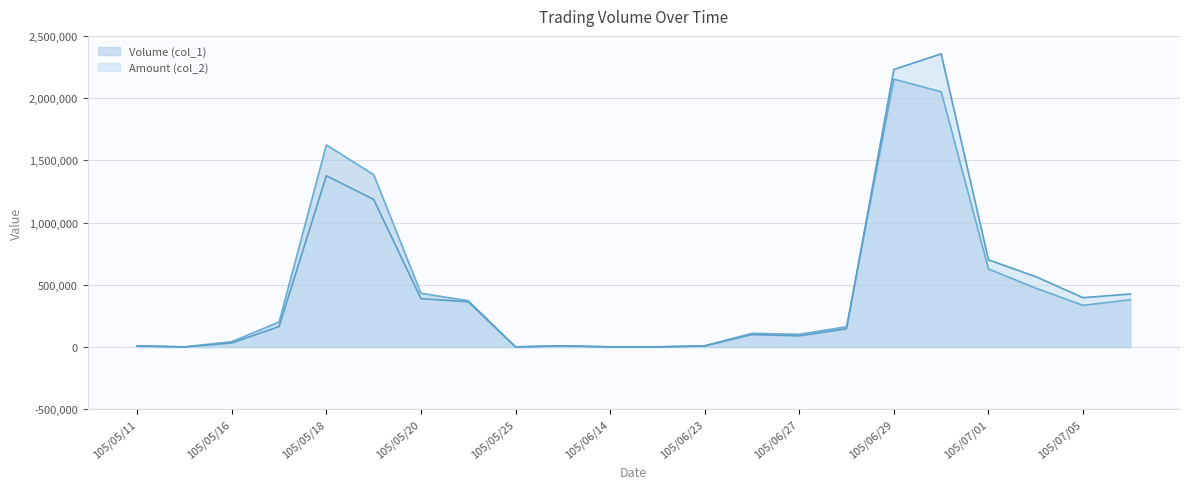

What is the spread (max minus min) of values at 105/07/01?

73450